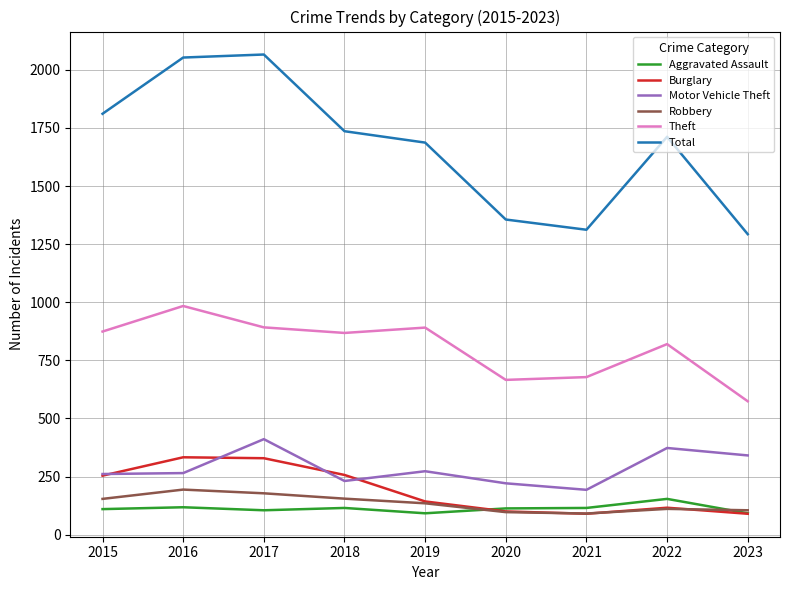

True or false: Aggravated Assault and Motor Vehicle Theft intersect in this chart.

False